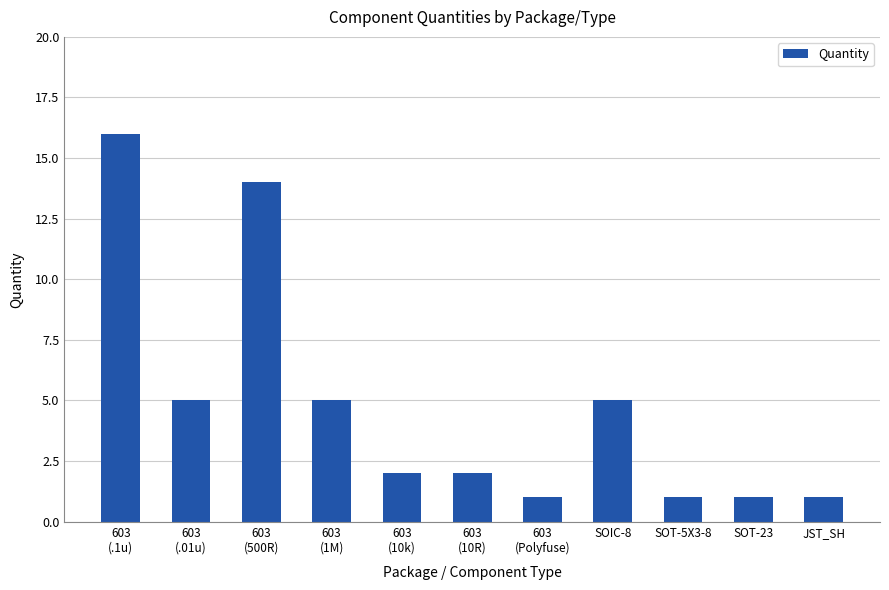

What is the sum of all values?

53